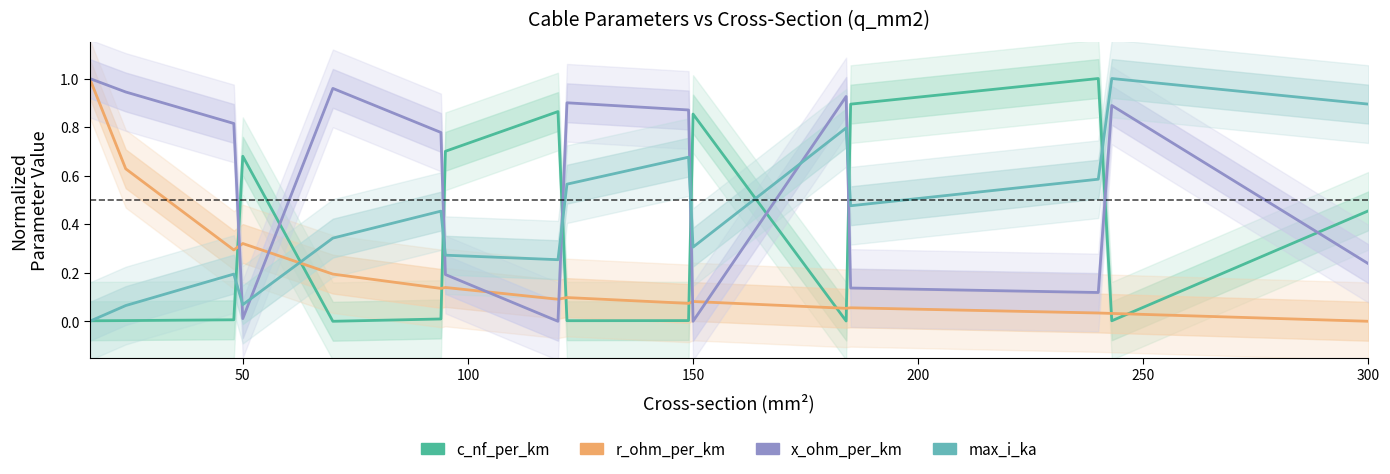

The value of x_ohm_per_km at 0 is 1.4. True or false?

False